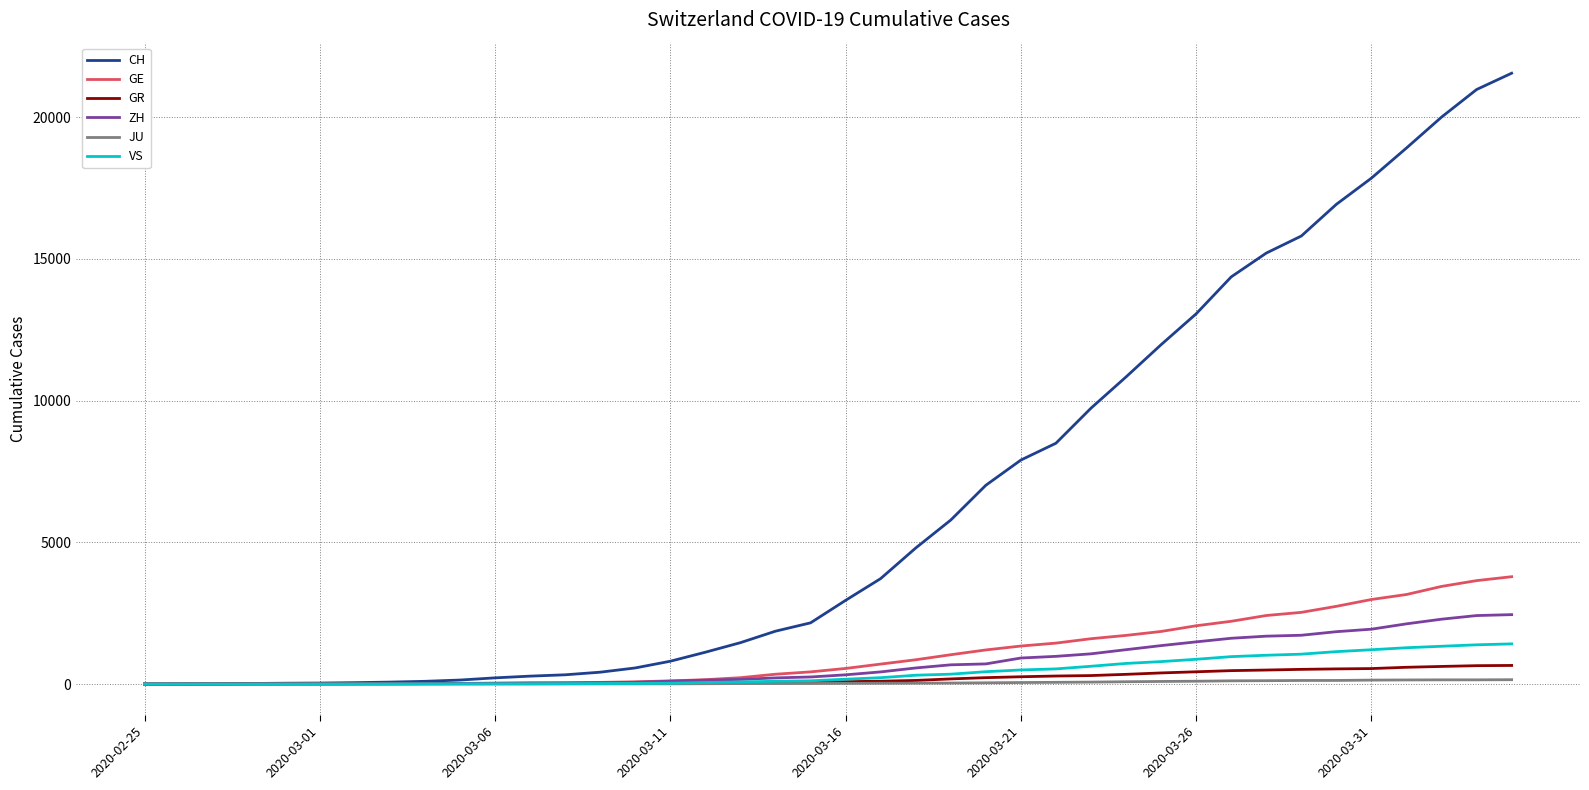

Which series has the largest total across all categories?

CH